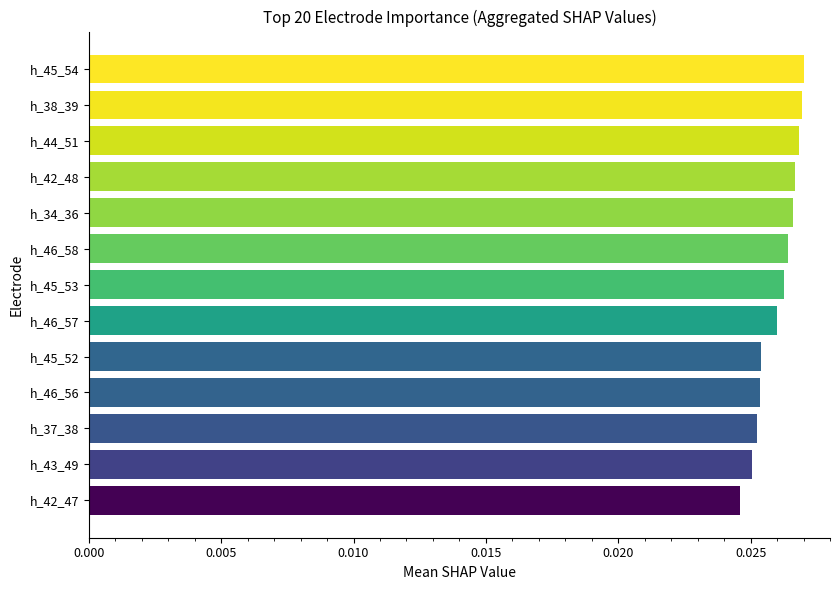

What is the sum of all values?

0.3